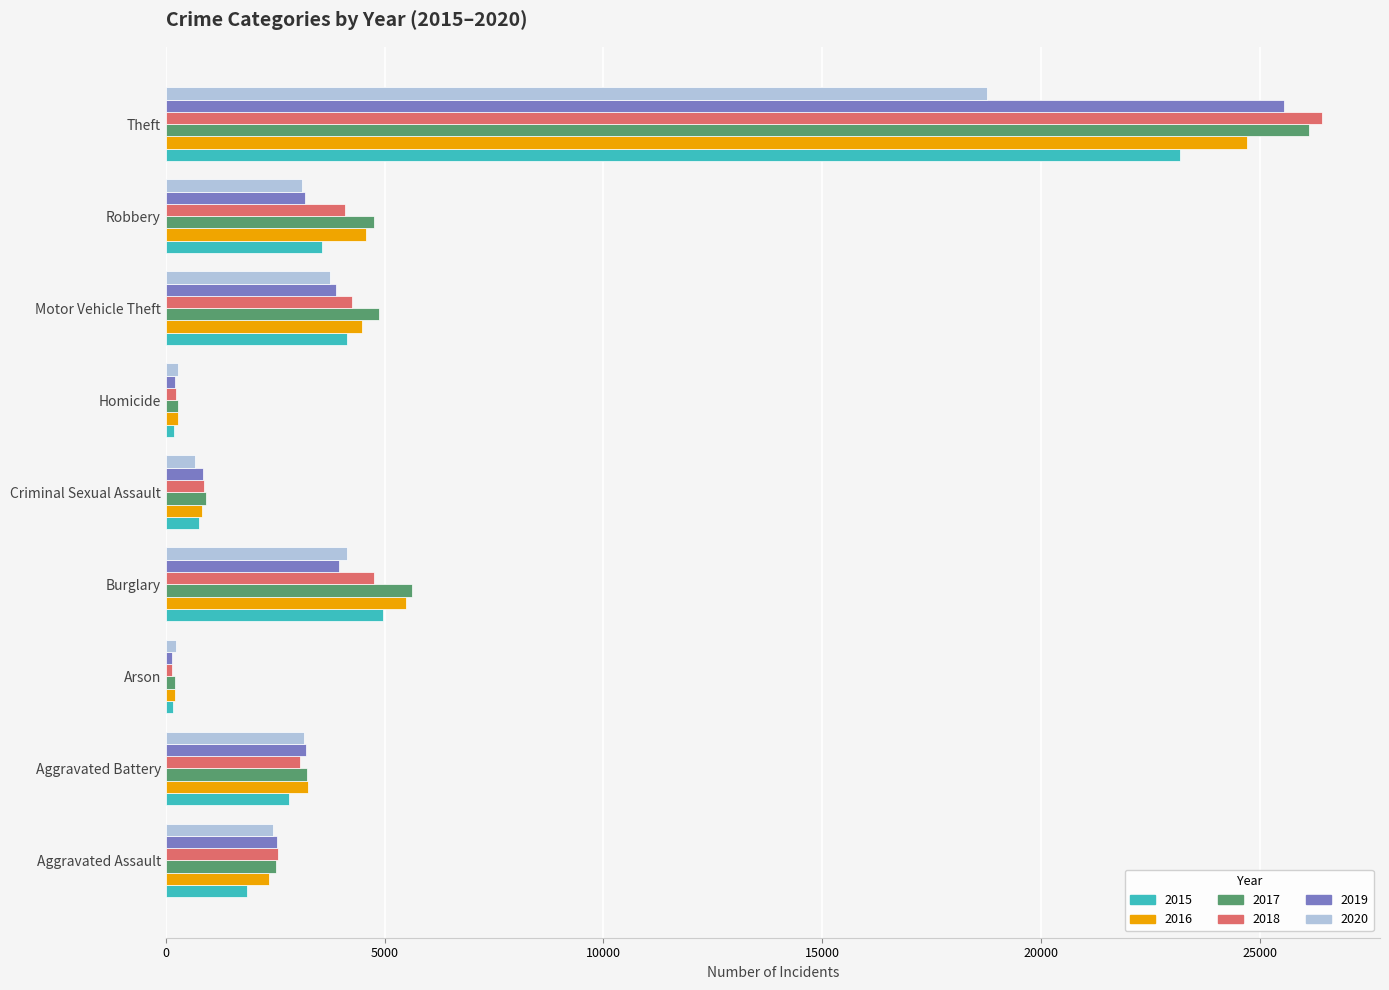

At which category is the sum across all series the highest?

Theft